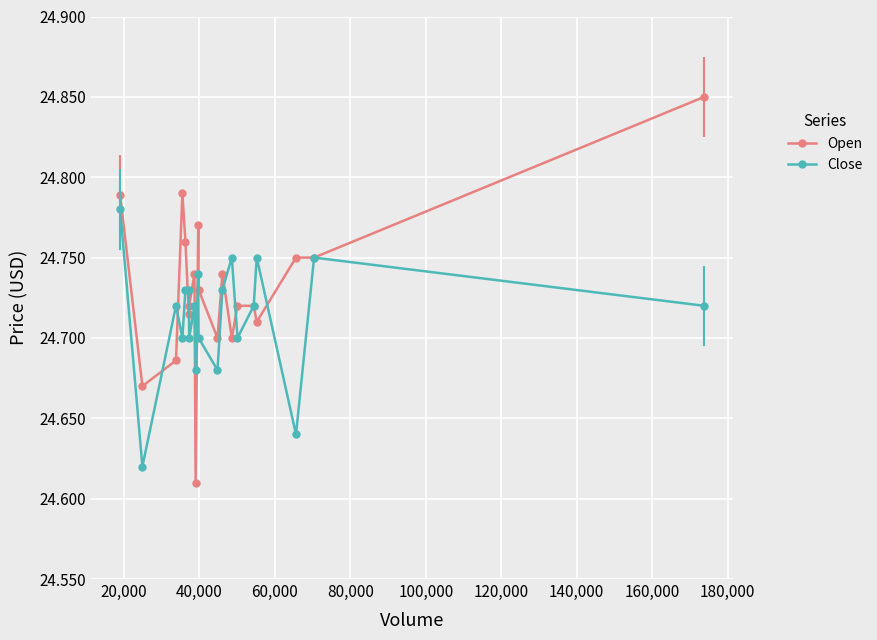

At how many categories does at least one series exceed 24?

20